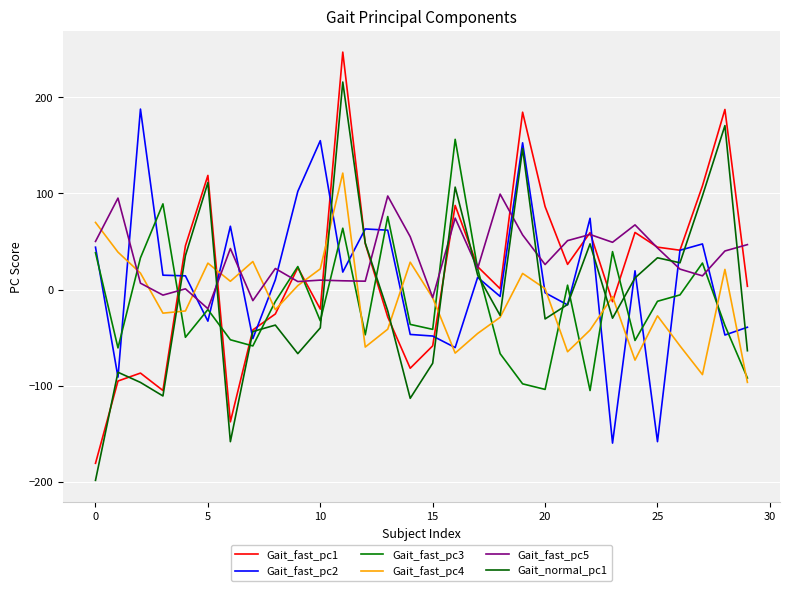

Where does the Gait_fast_pc5 series first go above 40?

0